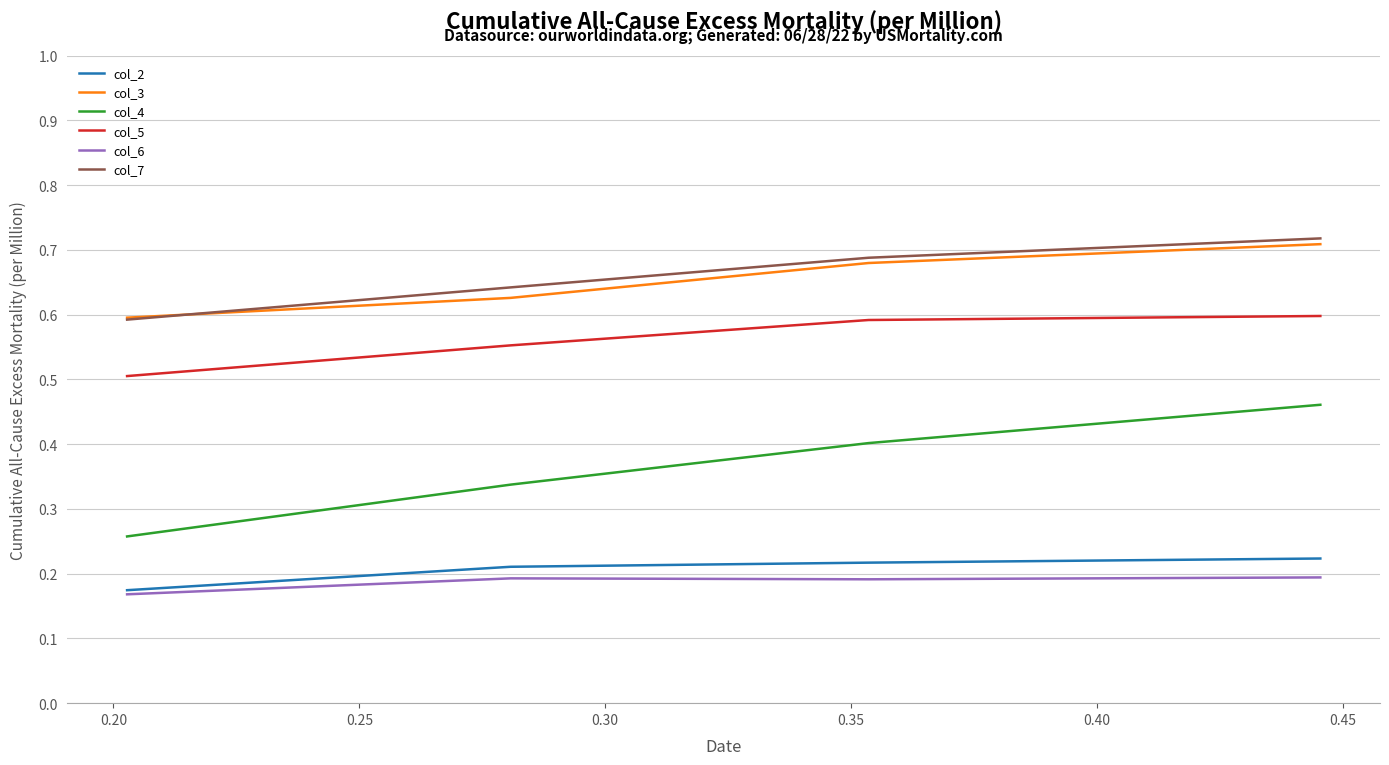

How many lines are shown in the chart?

6